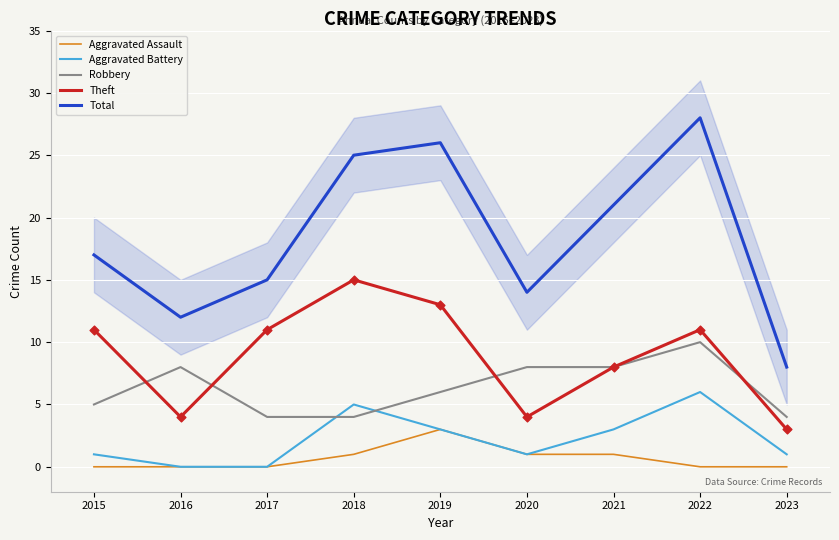

What is the total value across all series at 2015?

34